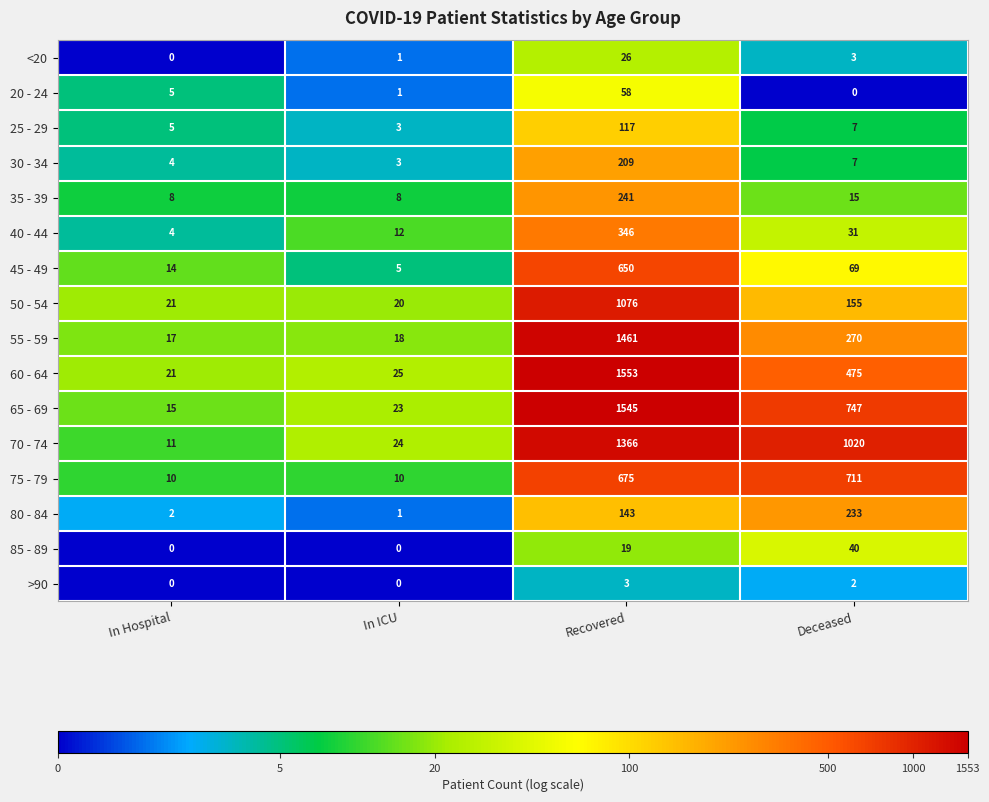

At Recovered, list the series in order from largest to smallest.

60 - 64, 65 - 69, 55 - 59, 70 - 74, 50 - 54, 75 - 79, 45 - 49, 40 - 44, 35 - 39, 30 - 34, 80 - 84, 25 - 29, 20 - 24, <20, 85 - 89, >90